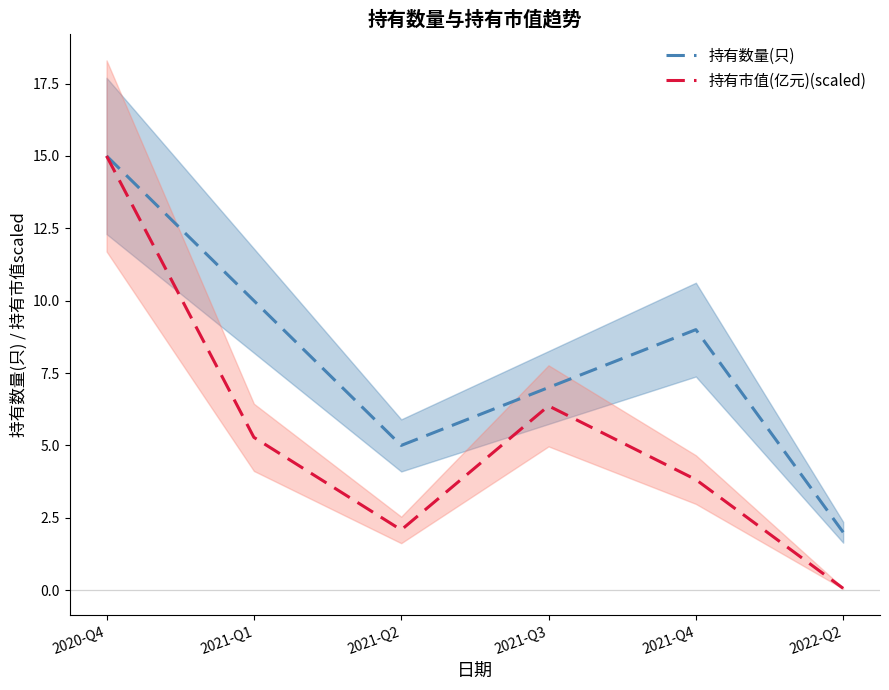

Reading left to right, extract all data points from this chart.

持有数量(只): 15.0	10.0	5.0	7.0	9.0	2.0
持有市值(亿元)(scaled): 15.0	5.3	2.1	6.4	3.8	0.1